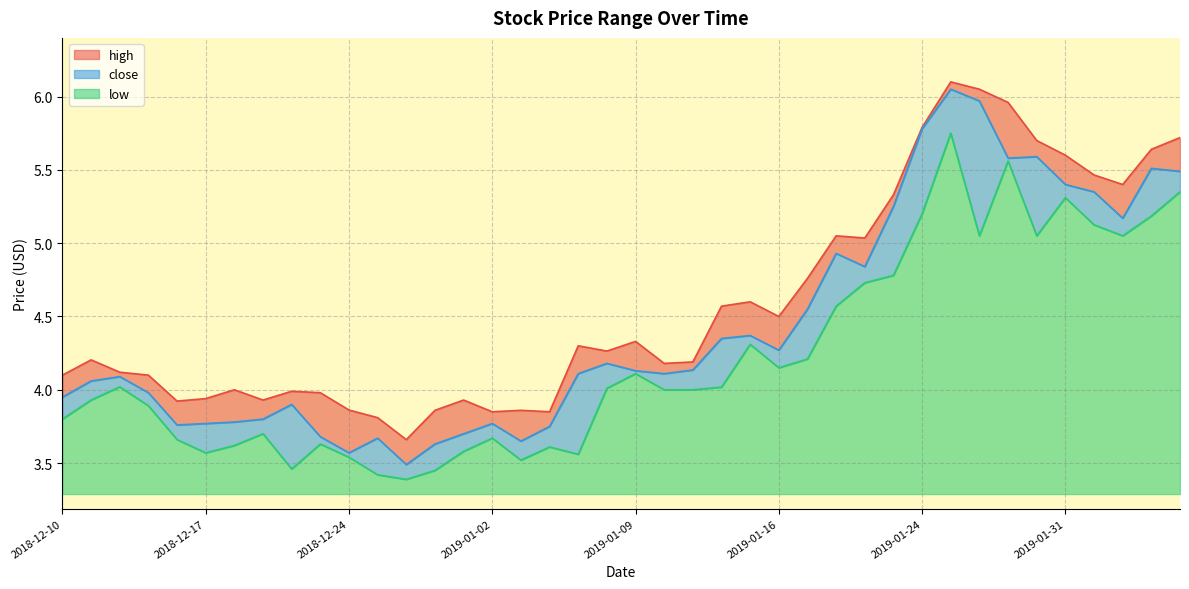

At how many categories does at least one series exceed 5?

13